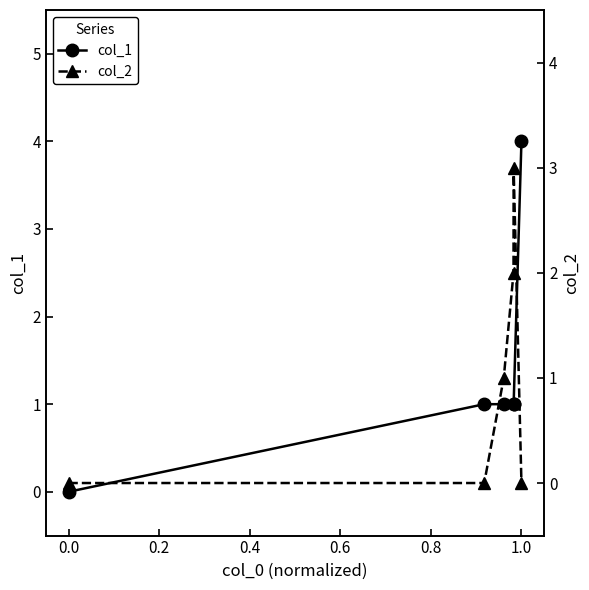

What is the average value of the col_1 series?

1